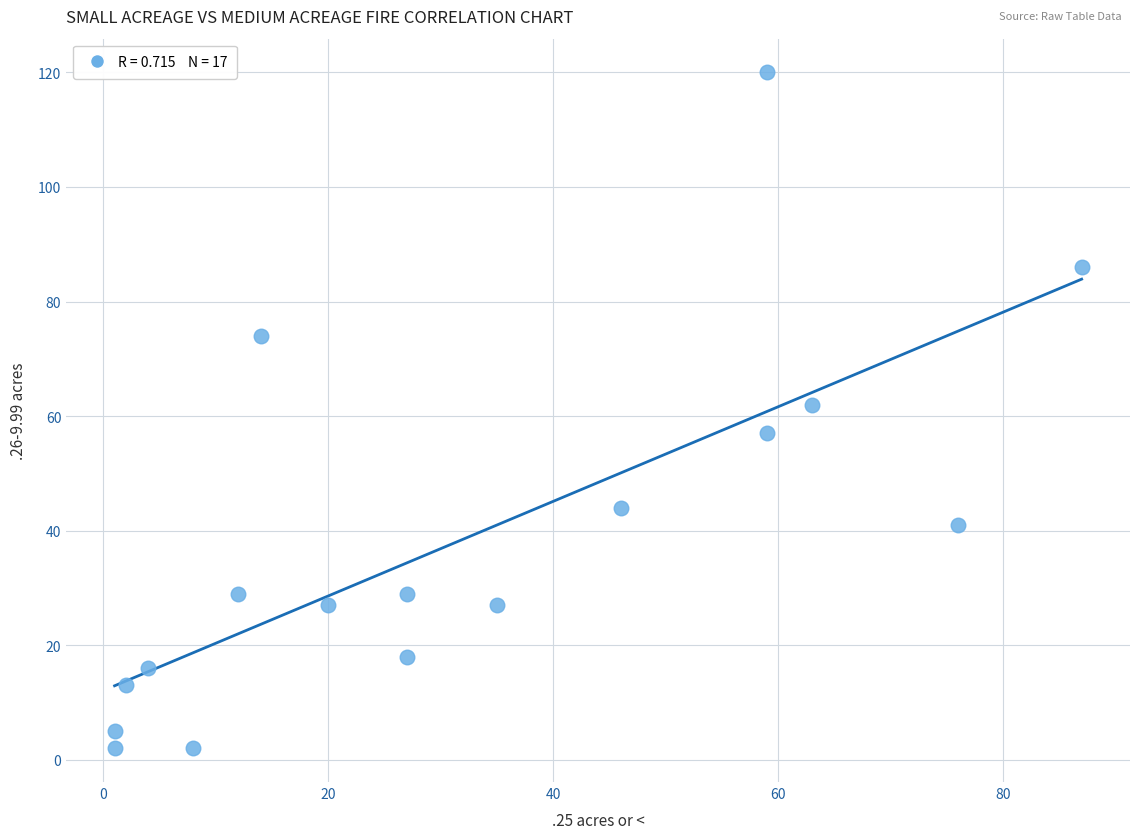

What is the range of Y values (max minus min)?

118